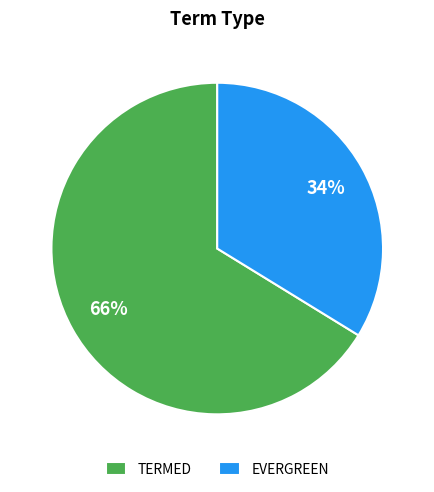

Do TERMED and EVERGREEN together represent more than half of the pie?

Yes